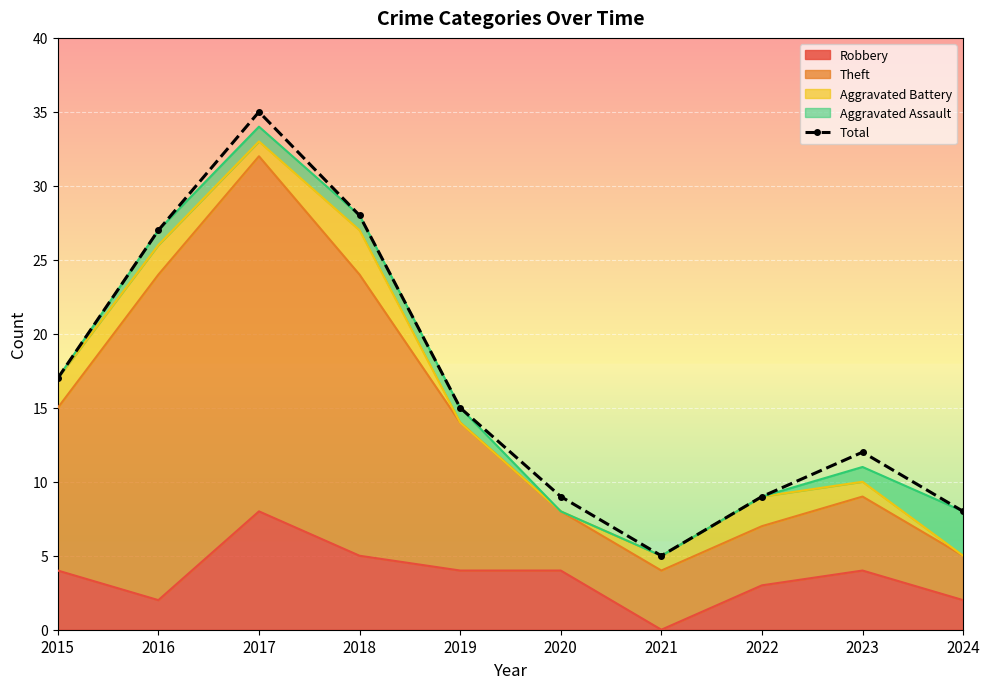

How many values are below 15?

5